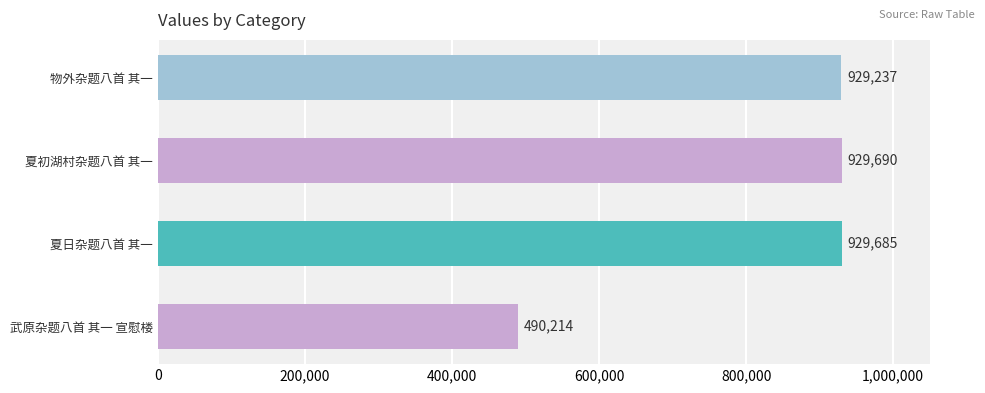

What position from the top is 物外杂题八首 其一?

1